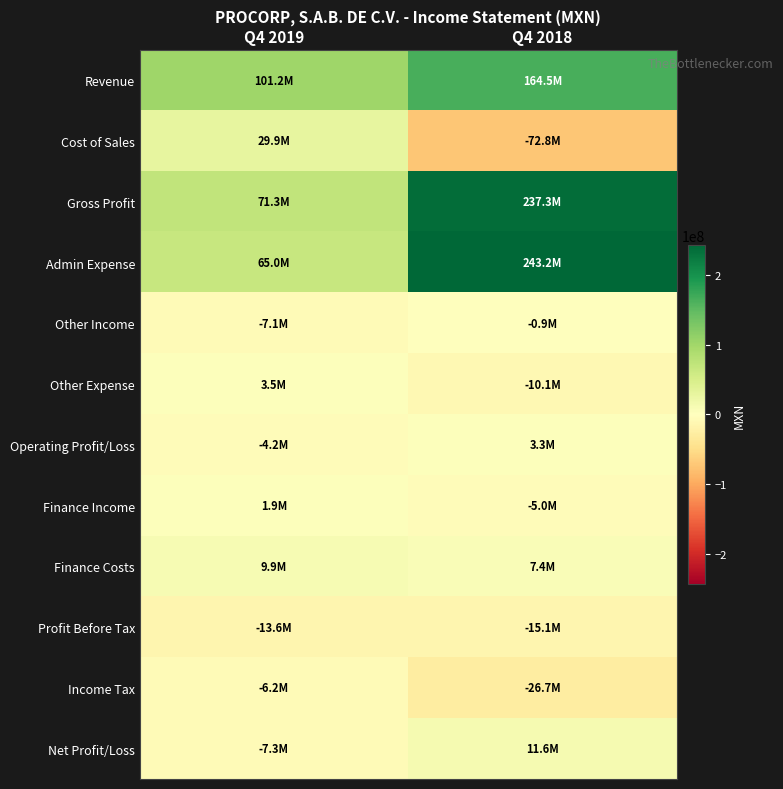

What is the total value across all series at Q4 2019?

244286000